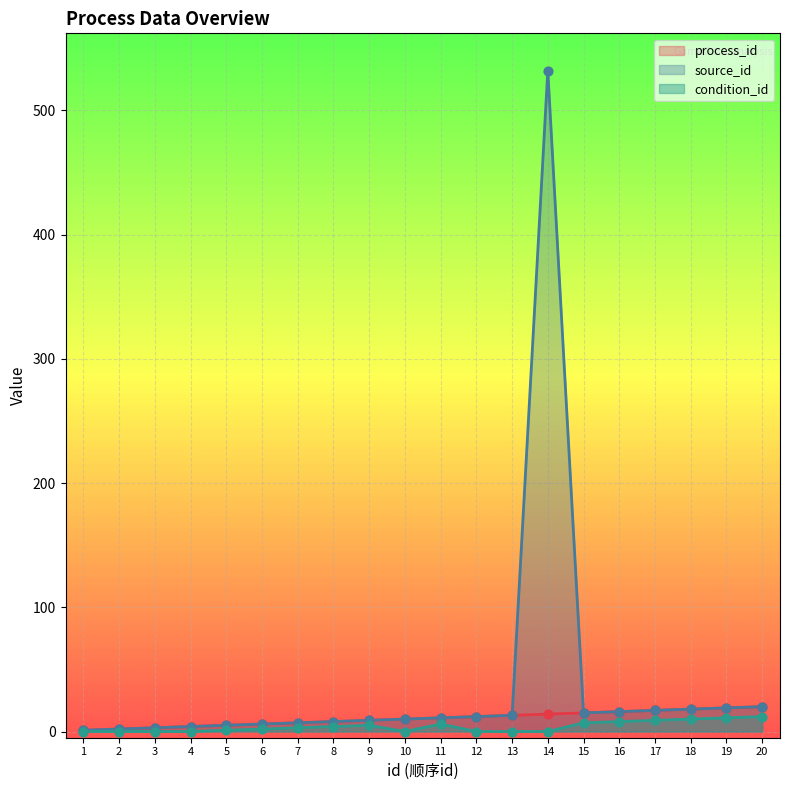

At which category is the sum across all series the highest?

14